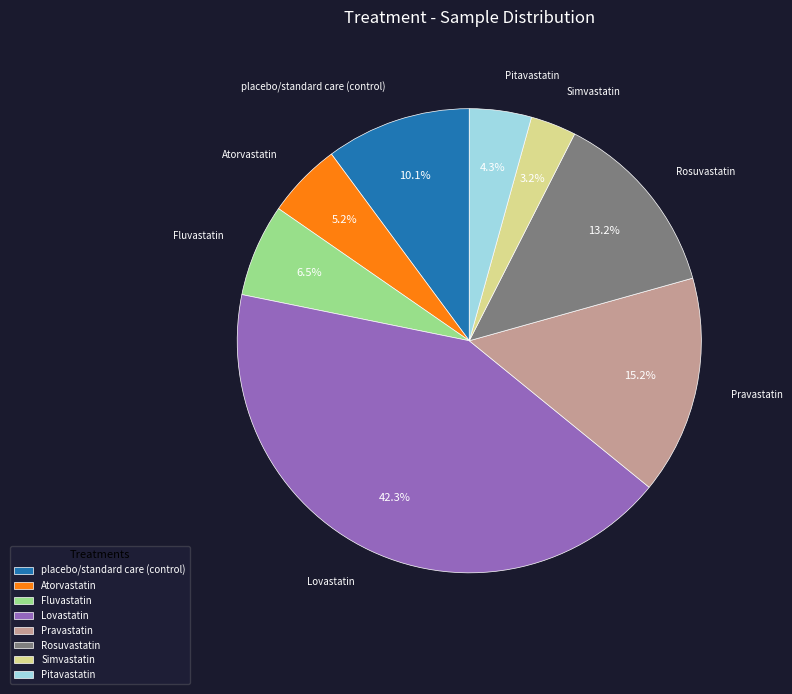

Does Fluvastatin account for over 50% of the chart?

No